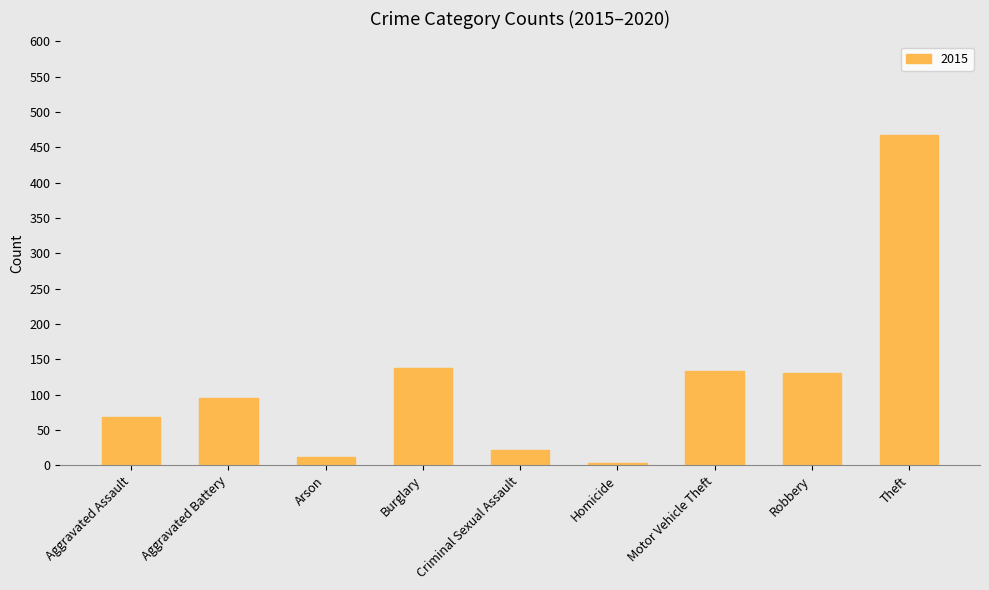

What is the difference between the values at Aggravated Battery and Robbery?

36